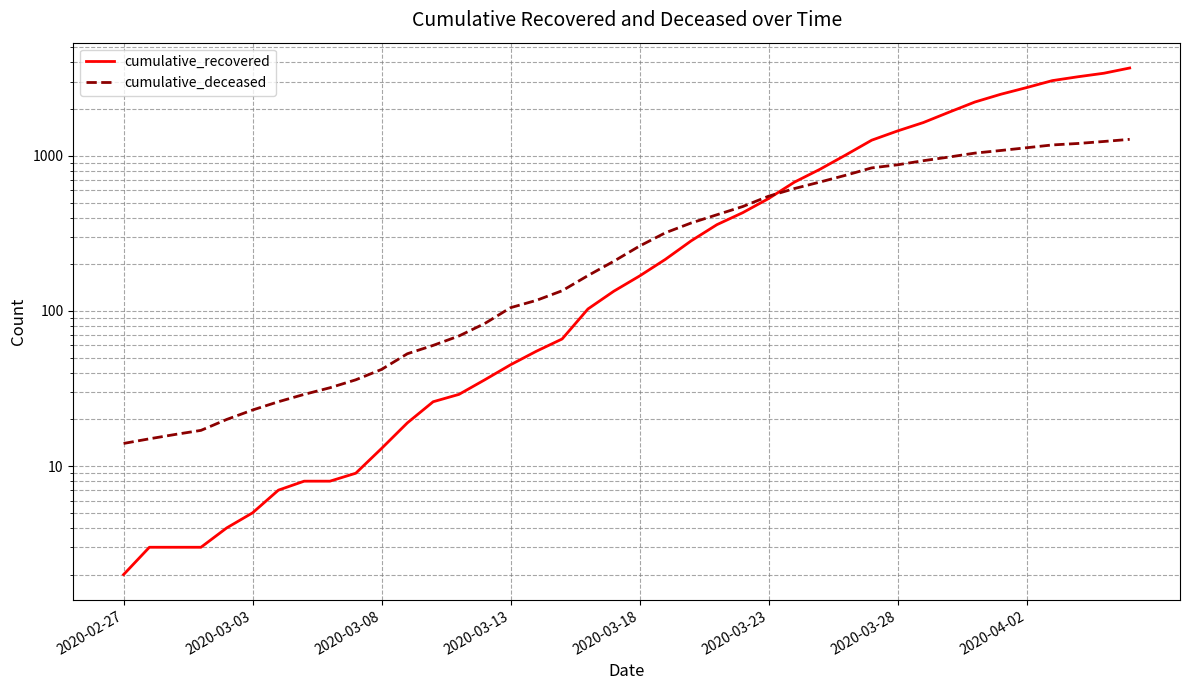

Count the number of data series in this chart.

2